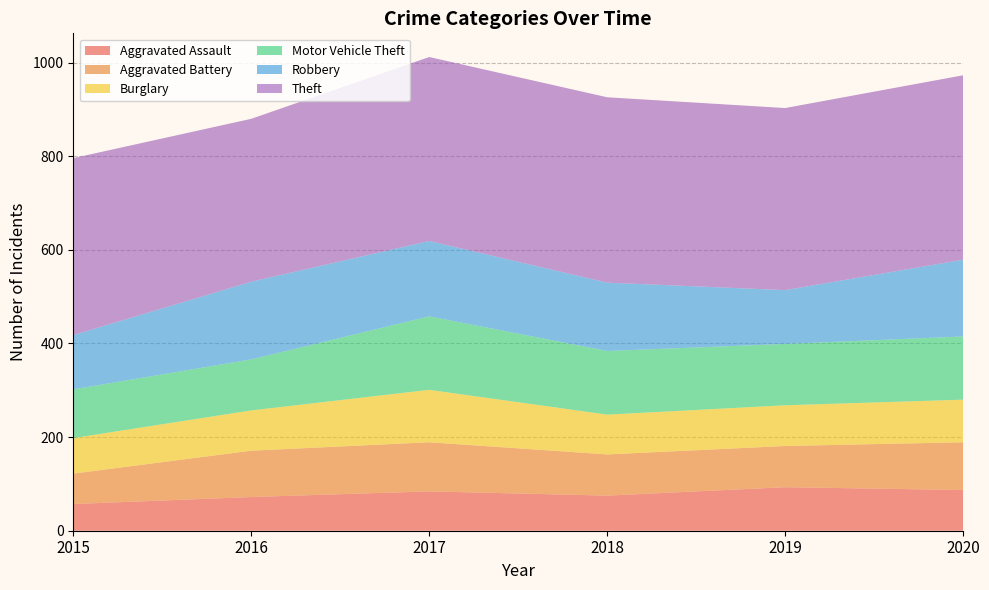

Reading left to right, transcribe all the data shown in this chart.

Aggravated Assault: 57	72	84	75	93	87
Aggravated Battery: 65	99	105	88	88	102
Burglary: 76	86	112	85	87	91
Motor Vehicle Theft: 104	109	157	136	131	135
Robbery: 116	166	161	146	115	164
Theft: 378	348	393	396	389	394